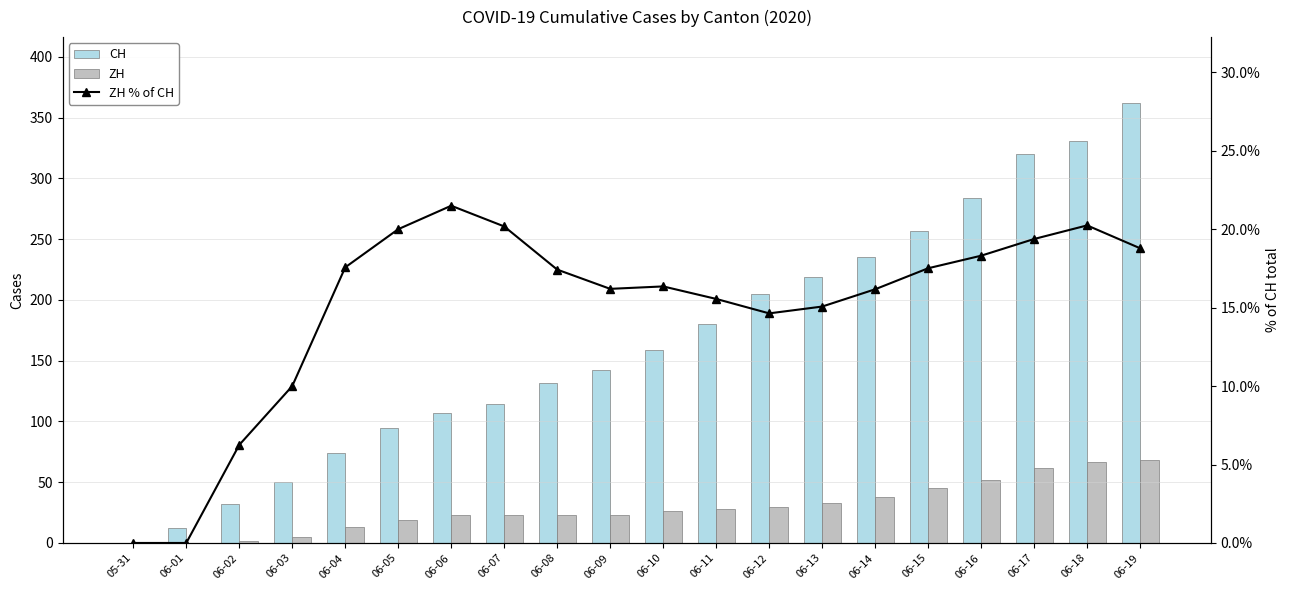

What is the maximum value shown in the chart?

362.0